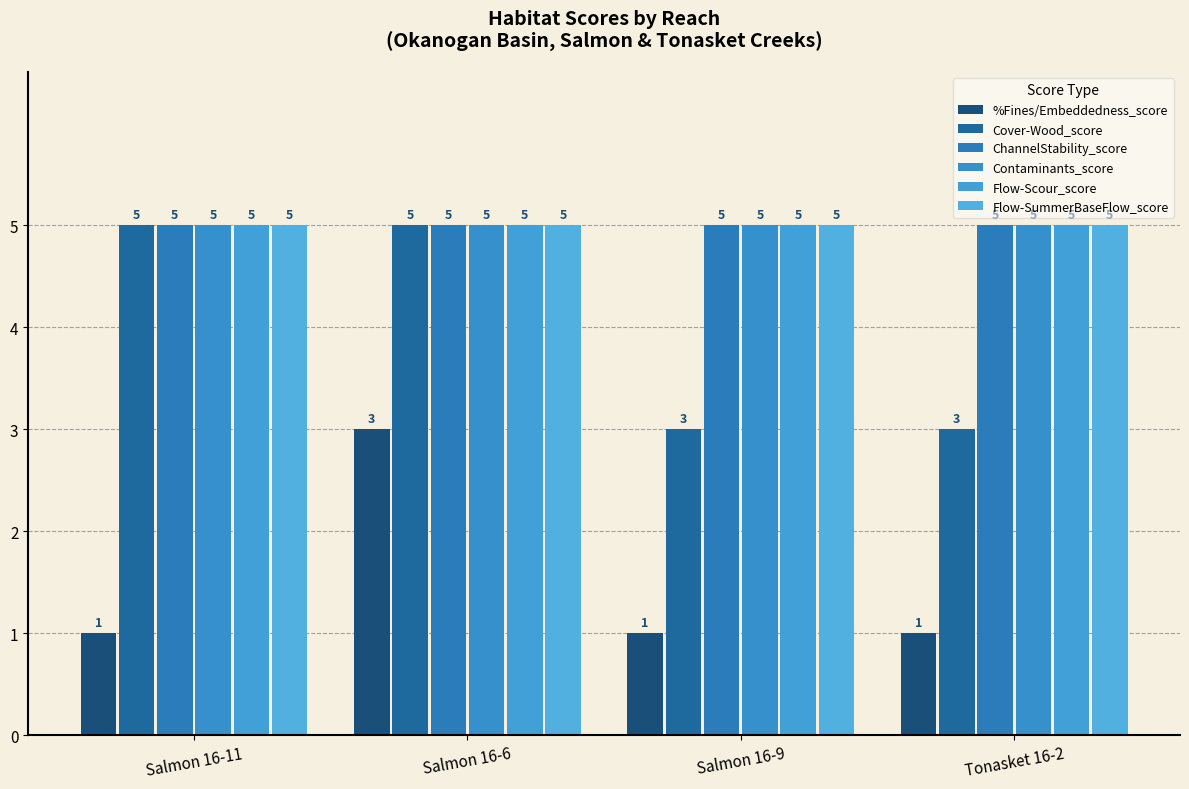

What position from the left is Salmon 16-9?

3